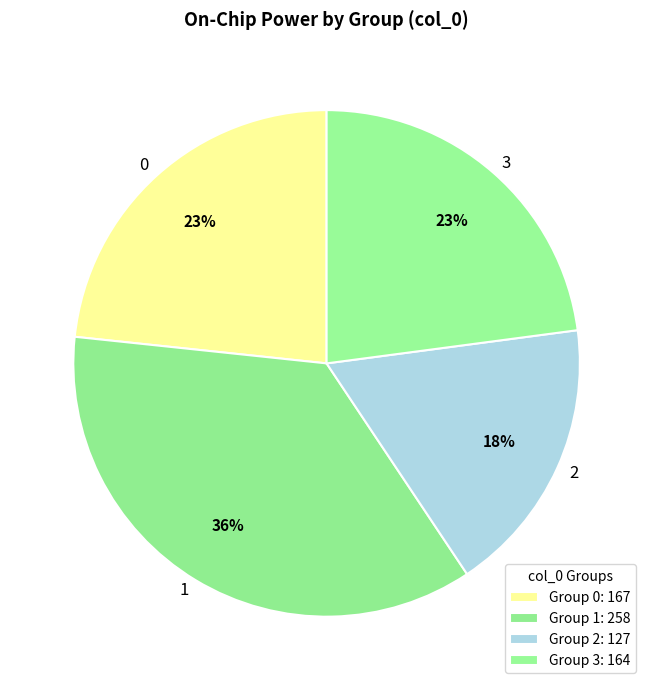

Do 3 and 0 together represent more than half of the pie?

No